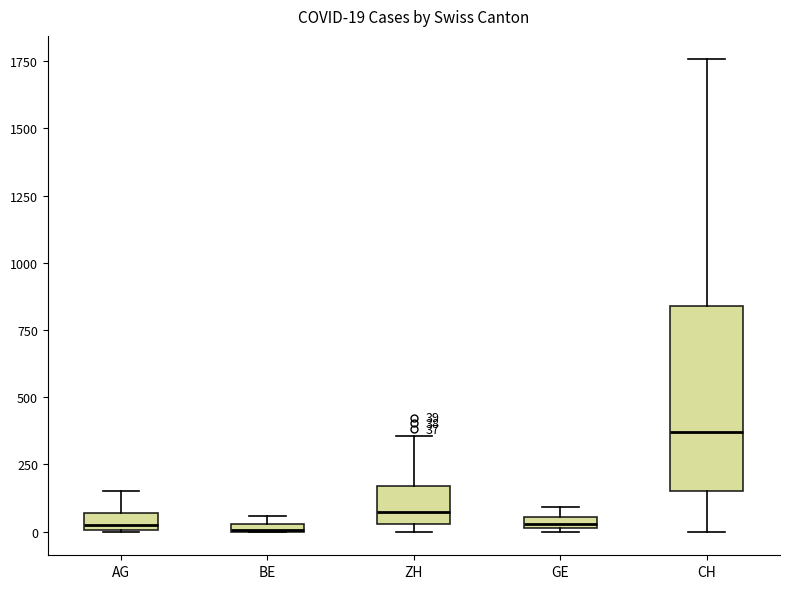

Which box is the tallest, from its lower edge to its upper edge?

CH